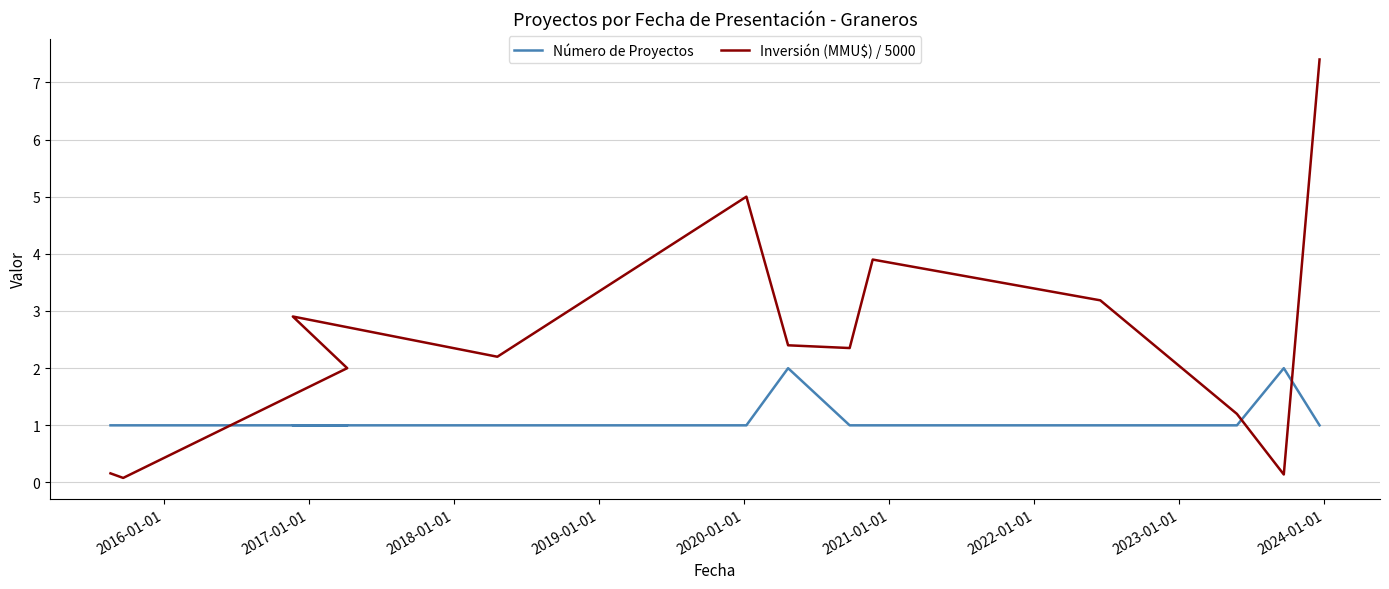

What is the label of the 3rd point from the left?

2017-01-01